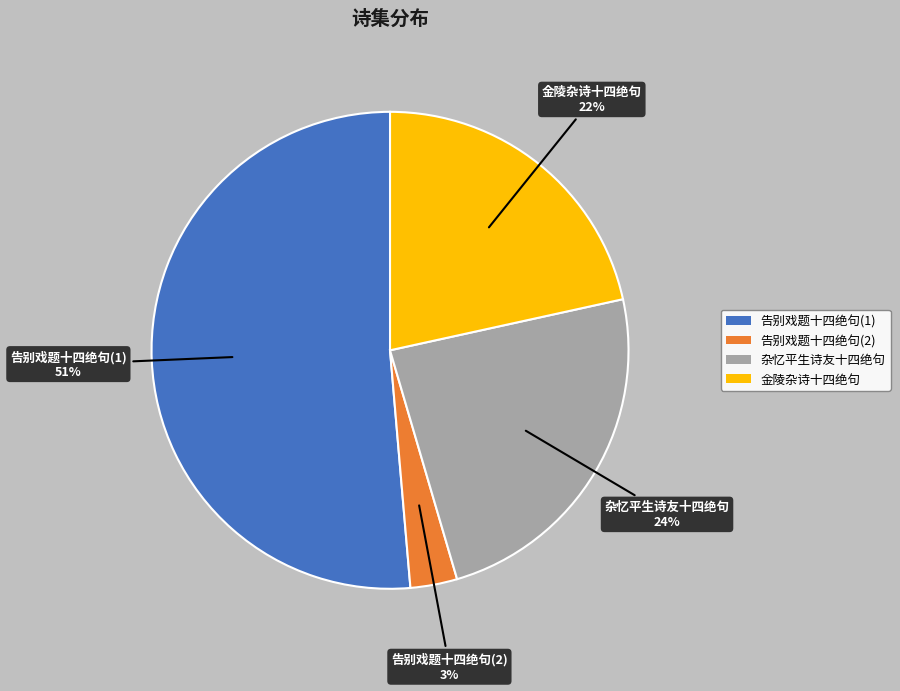

True or false: 金陵杂诗十四绝句 accounts for 29% of the total.

False